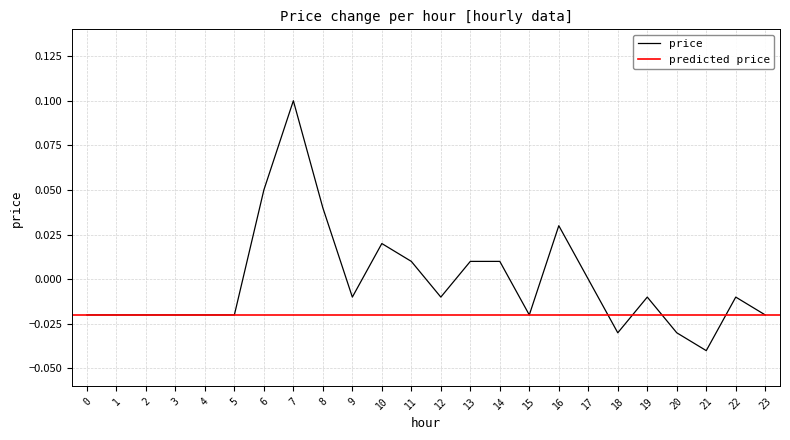

Rank the categories by value from highest to lowest.

7, 6, 8, 16, 10, 11, 13, 14, 17, 9, 12, 19, 22, 0, 1, 2, 3, 4, 5, 15, 23, 18, 20, 21